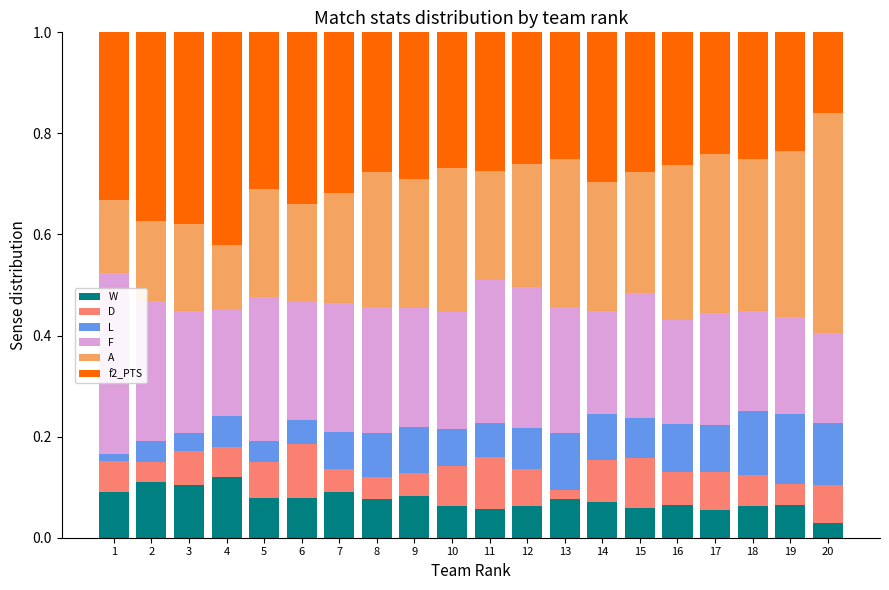

What is the sum of all W values?

1.5